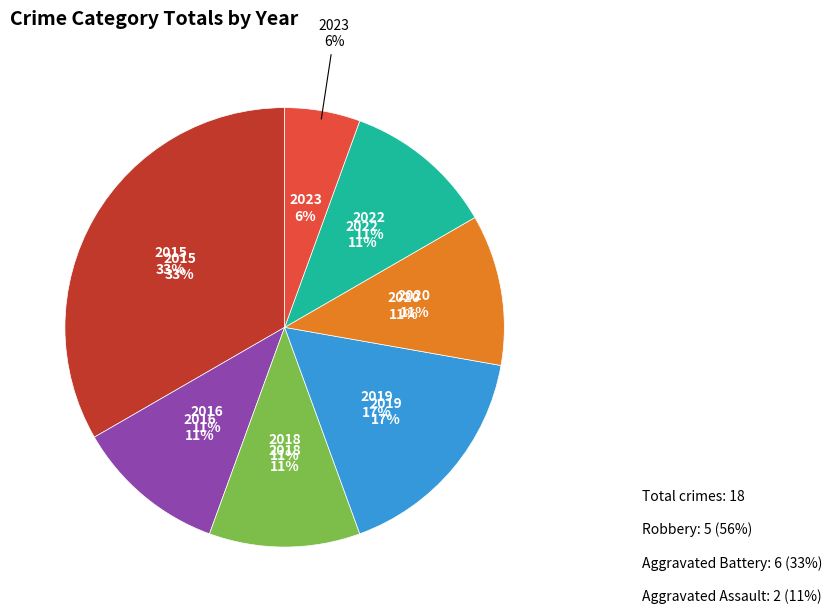

To the nearest percent, what portion does 2023 represent?

6%